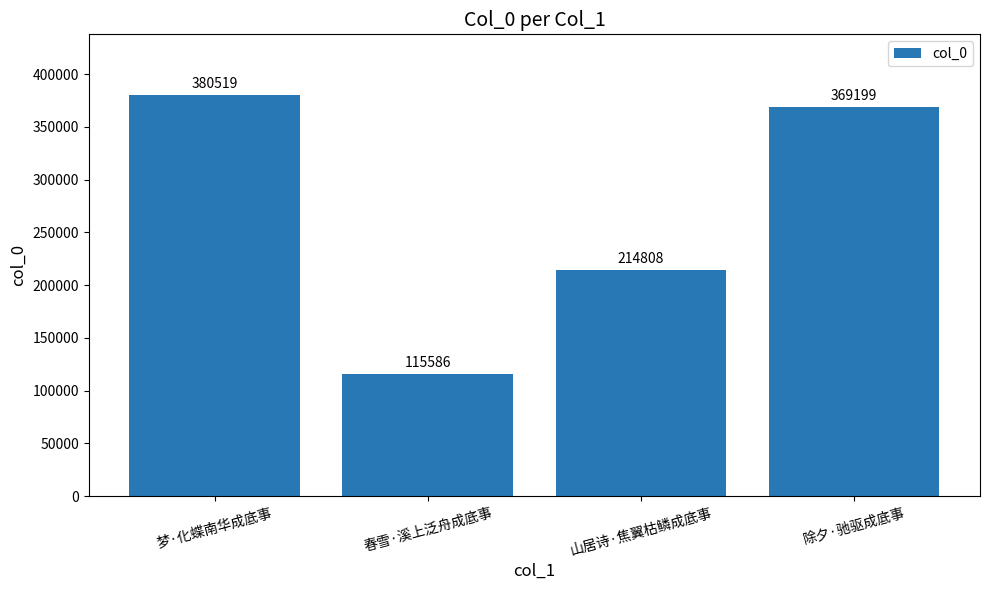

Reading left to right, what are all the values shown in this chart?

梦·化蝶南华成底事=380519	春雪·溪上泛舟成底事=115586	山居诗·焦翼枯鳞成底事=214808	除夕·驰驱成底事=369199